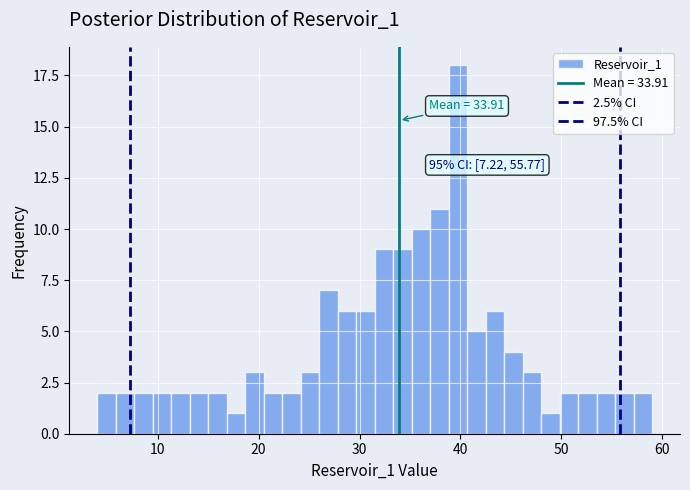

Read against the x-axis, roughly where is the centre of the tallest bar?

40